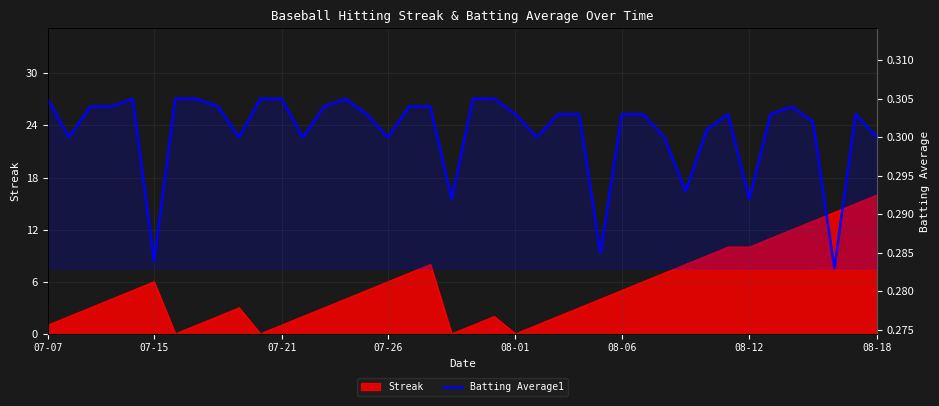

The value at 14 is 0.3. True or false?

True